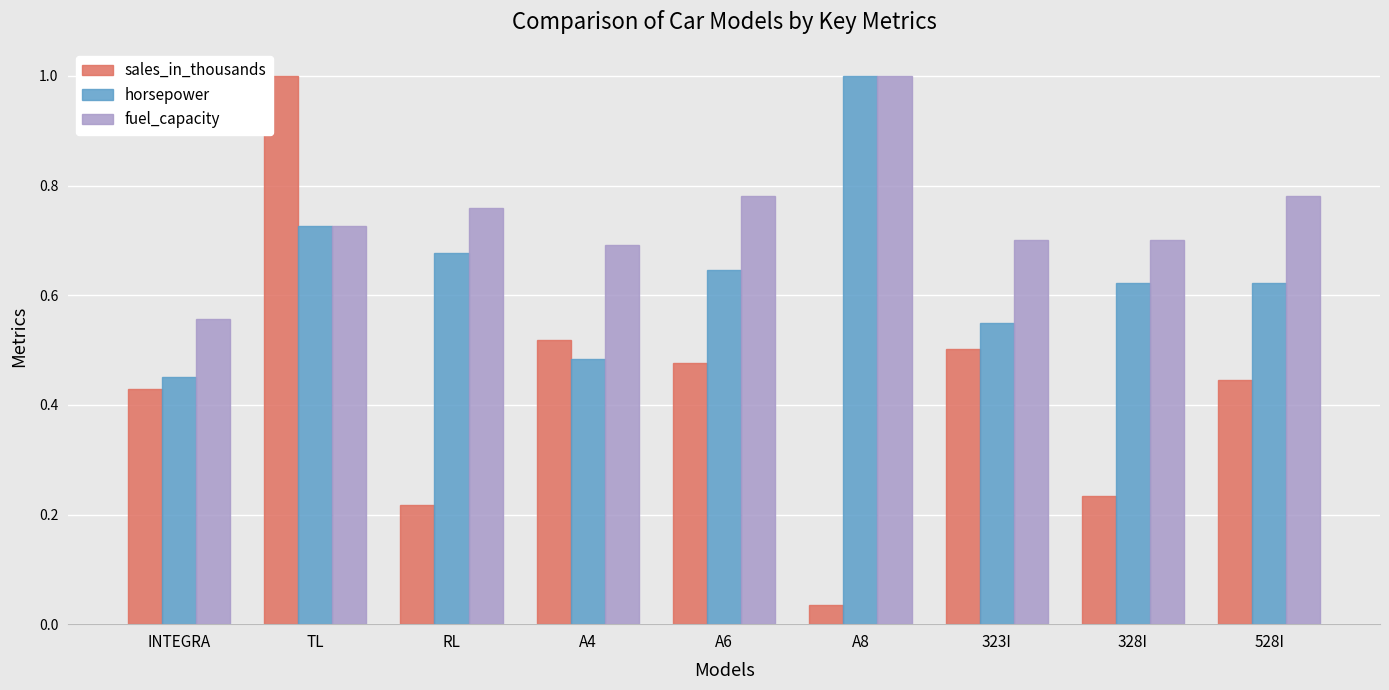

What is the difference between the highest and lowest values at 528I?

0.3